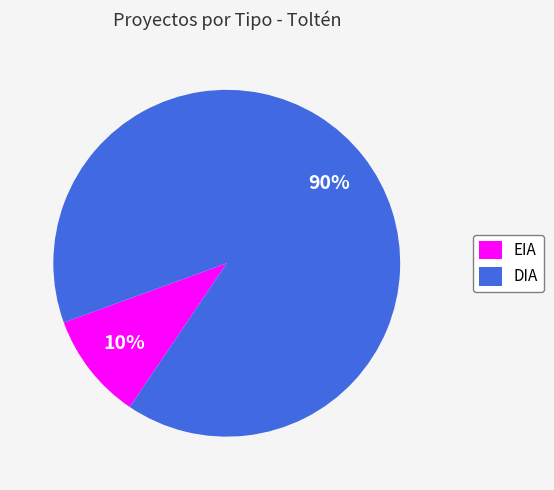

Which category has the biggest portion of the pie?

DIA